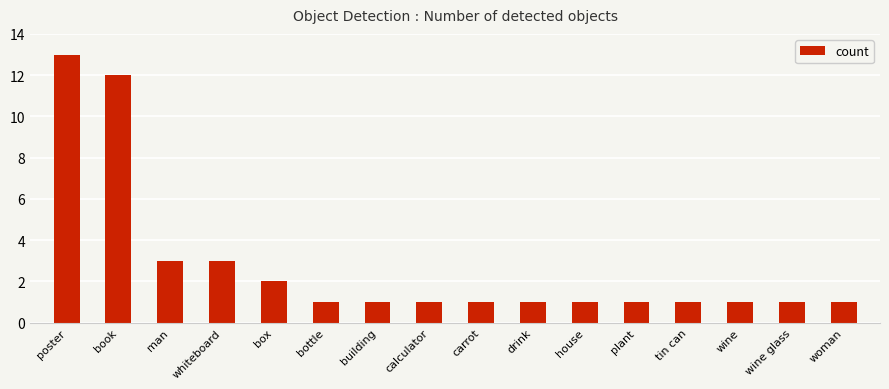

Reading left to right, transcribe all the data shown in this chart.

13	12	3	3	2	1	1	1	1	1	1	1	1	1	1	1